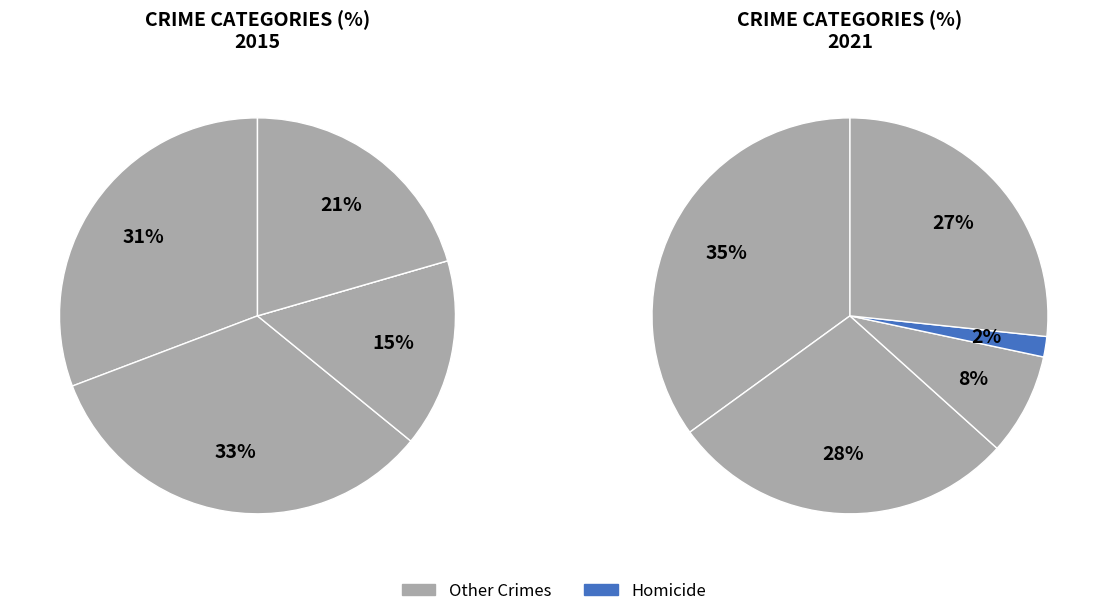

How many slices are in this pie chart?

5